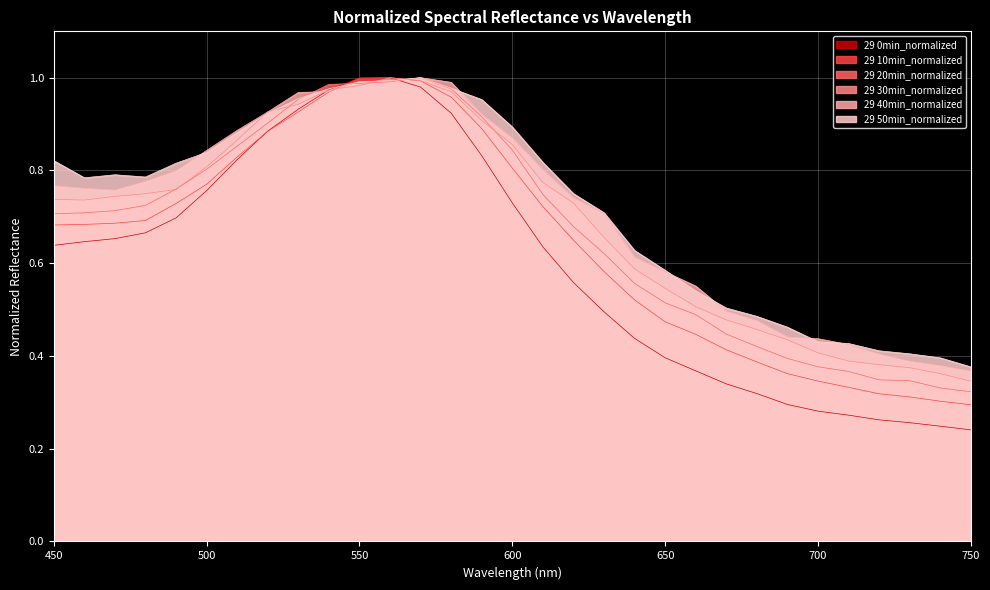

True or false: 40min has a value of 1.6 at 580.

False